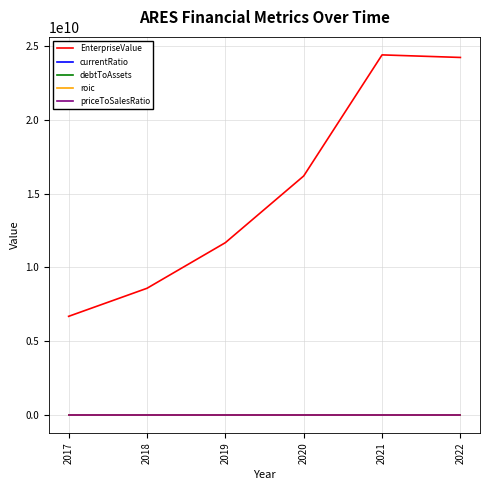

Which series has the largest range (max minus min)?

EnterpriseValue